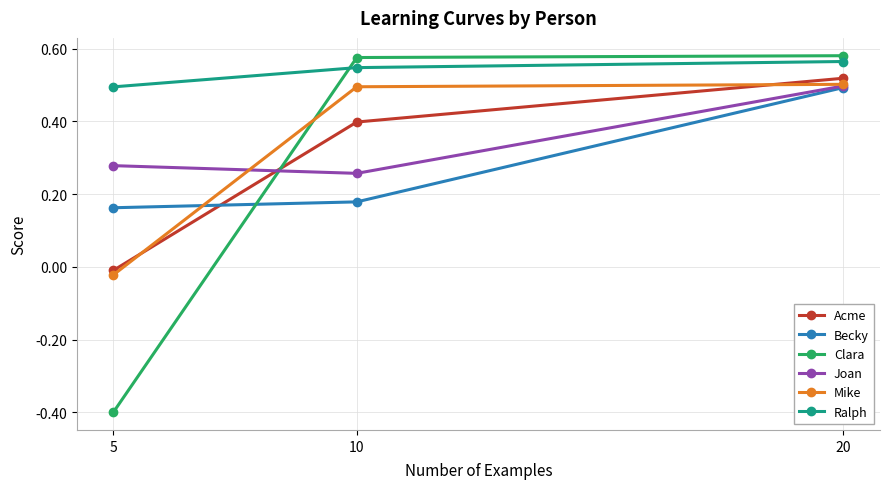

Which category has the highest value in the Ralph series?

20